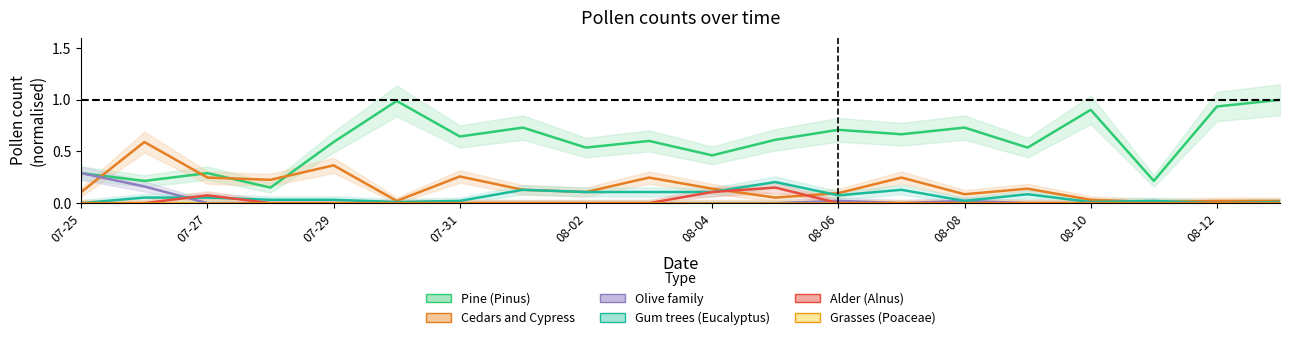

Is the value of Cedars and Cypress at 2024-07-29 greater than the value of Pine (Pinus) at 2024-08-07?

No